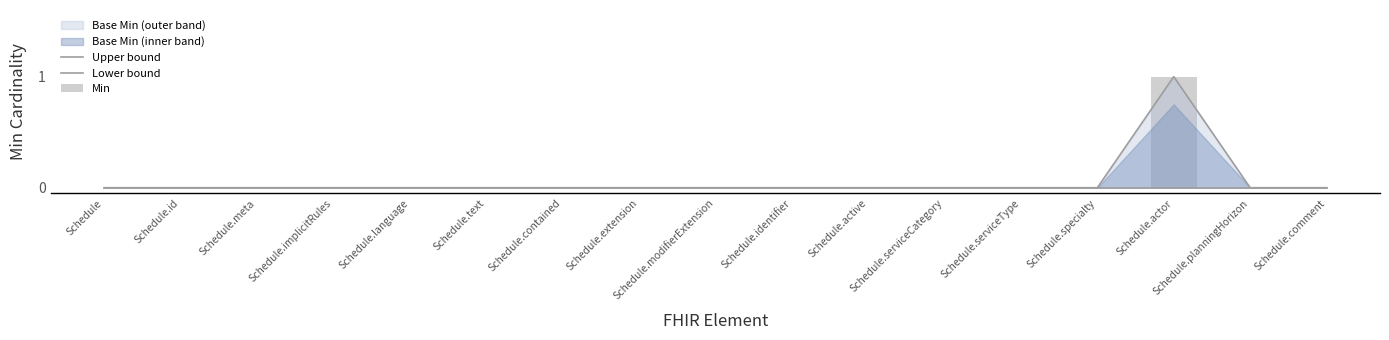

Which series changed the most between Schedule and Schedule.specialty?

Upper bound